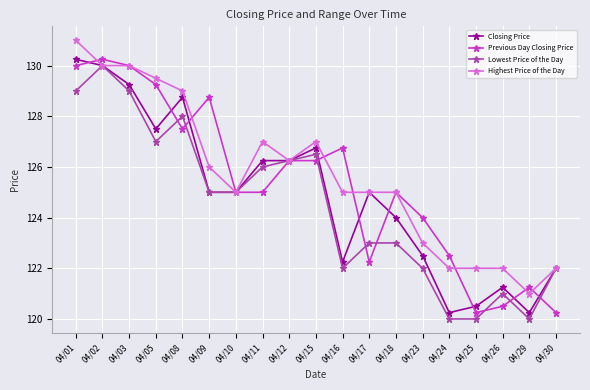

What is the greatest value displayed?

131.0